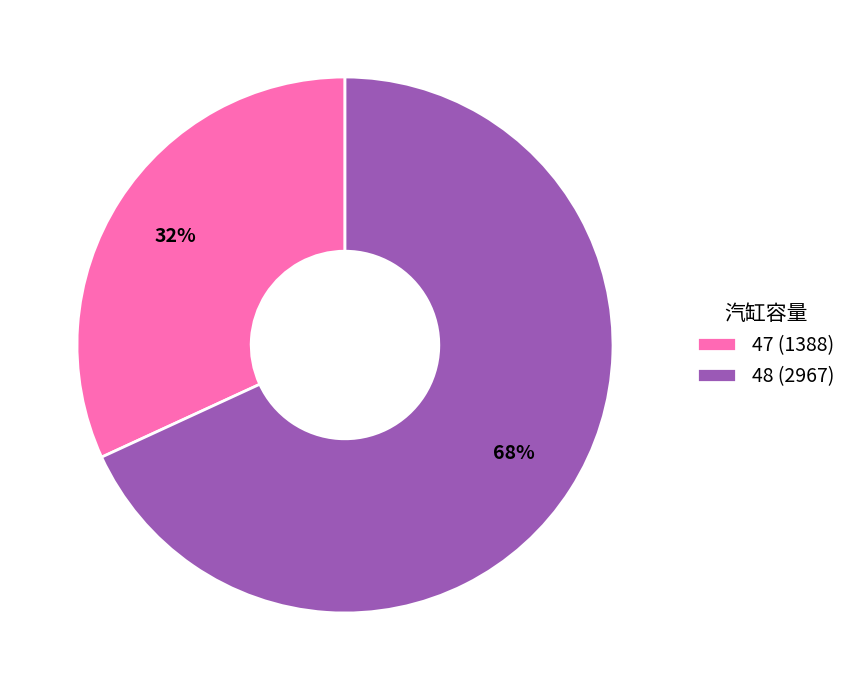

Combined, do 47 (1388) and 48 (2967) account for over 50%?

Yes